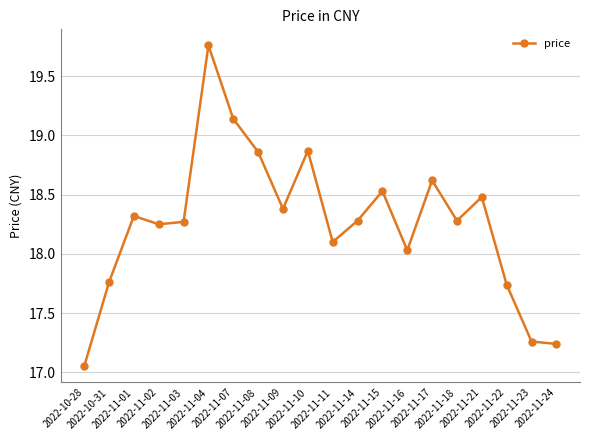

What is the label of the 7th point from the right?

2022-11-16